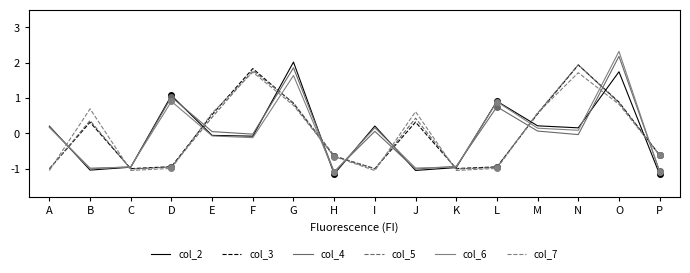

Where is col_7 nearest to the value 0?

E